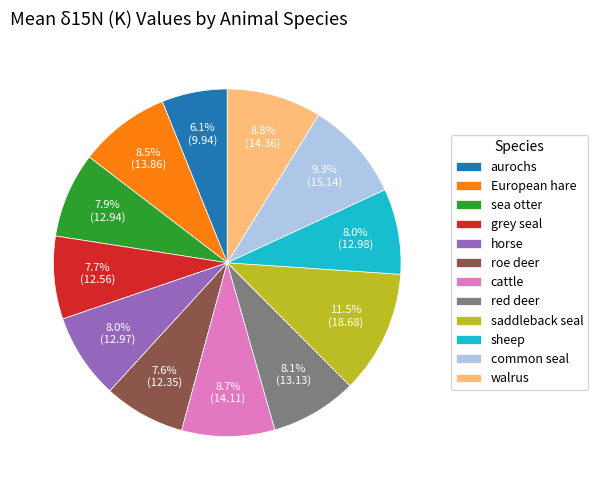

How many segments does this pie chart have?

12